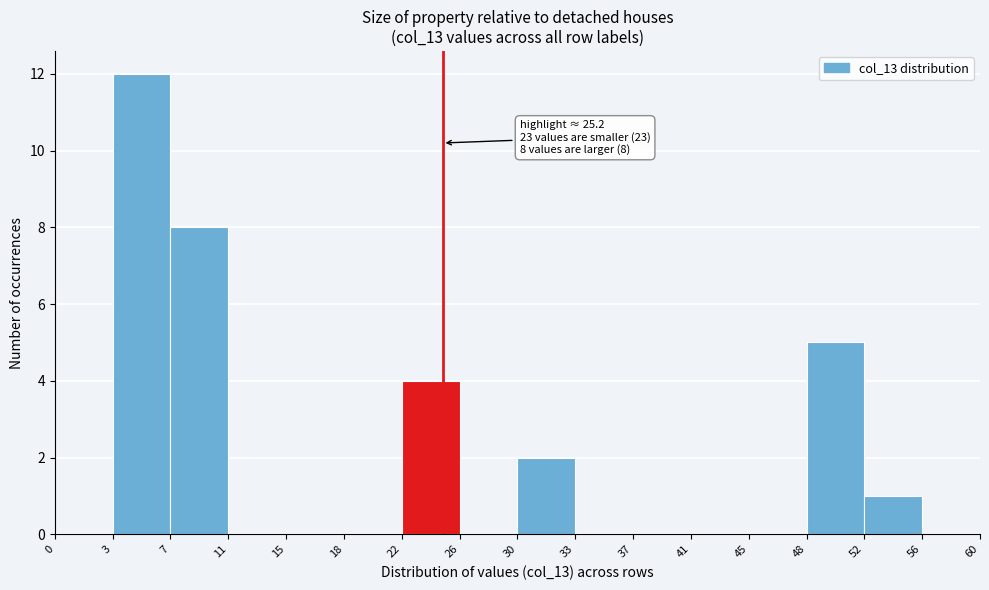

Reading left to right, list all the values displayed in this chart.

0=0	3=12	7=8	11=0	15=0	18=0	22=4	26=0	30=2	33=0	37=0	41=0	45=0	48=5	52=1	56=0